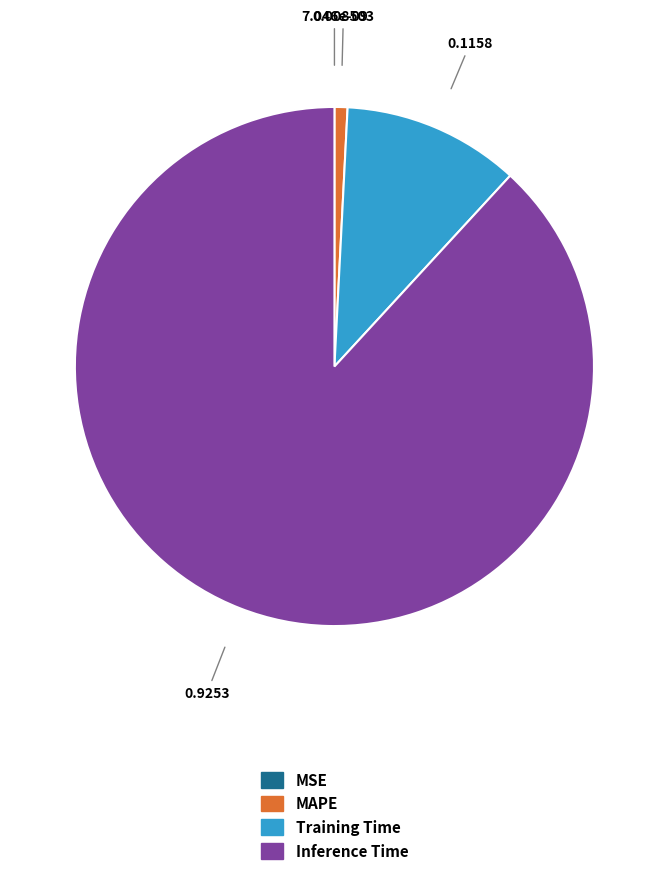

Is there any slice that represents more than half of the pie?

Yes